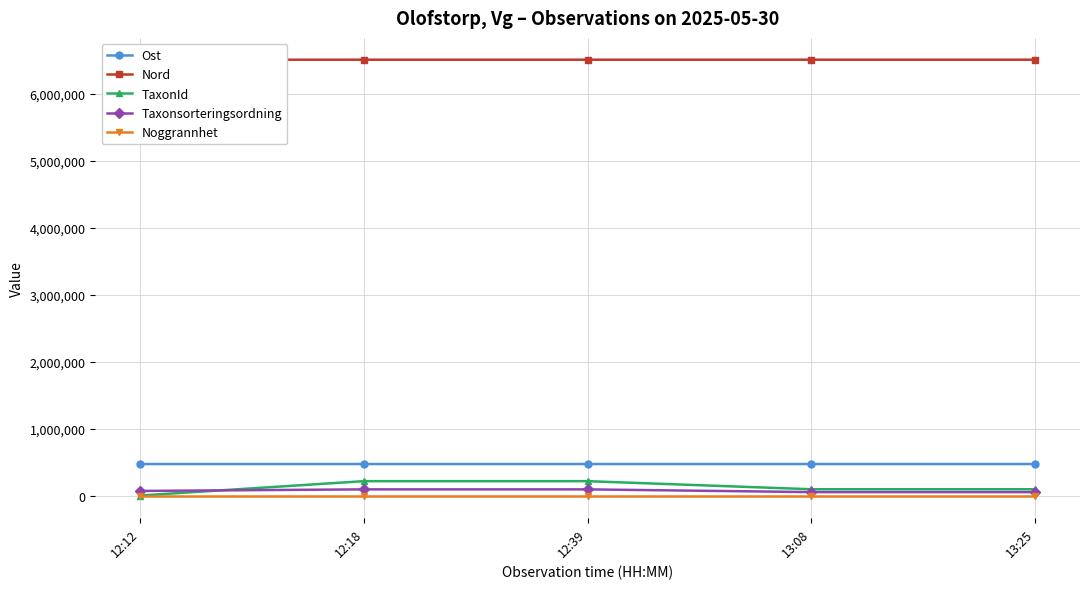

The Taxonsorteringsordning series shows 75007 at 12:12. True or false?

True